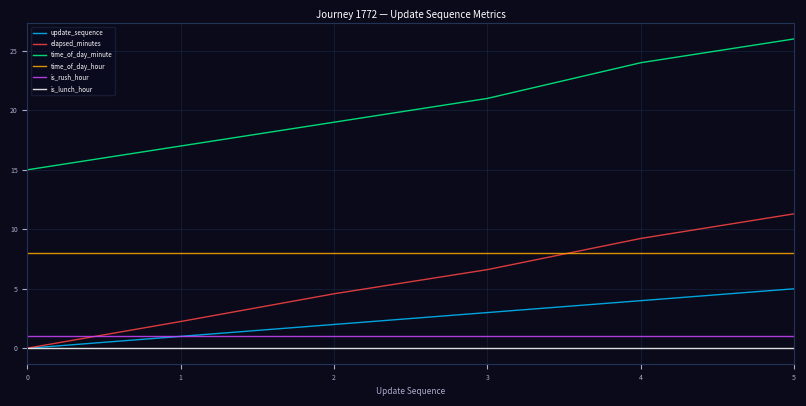

What is the spread (max minus min) of values at 5?

26.0